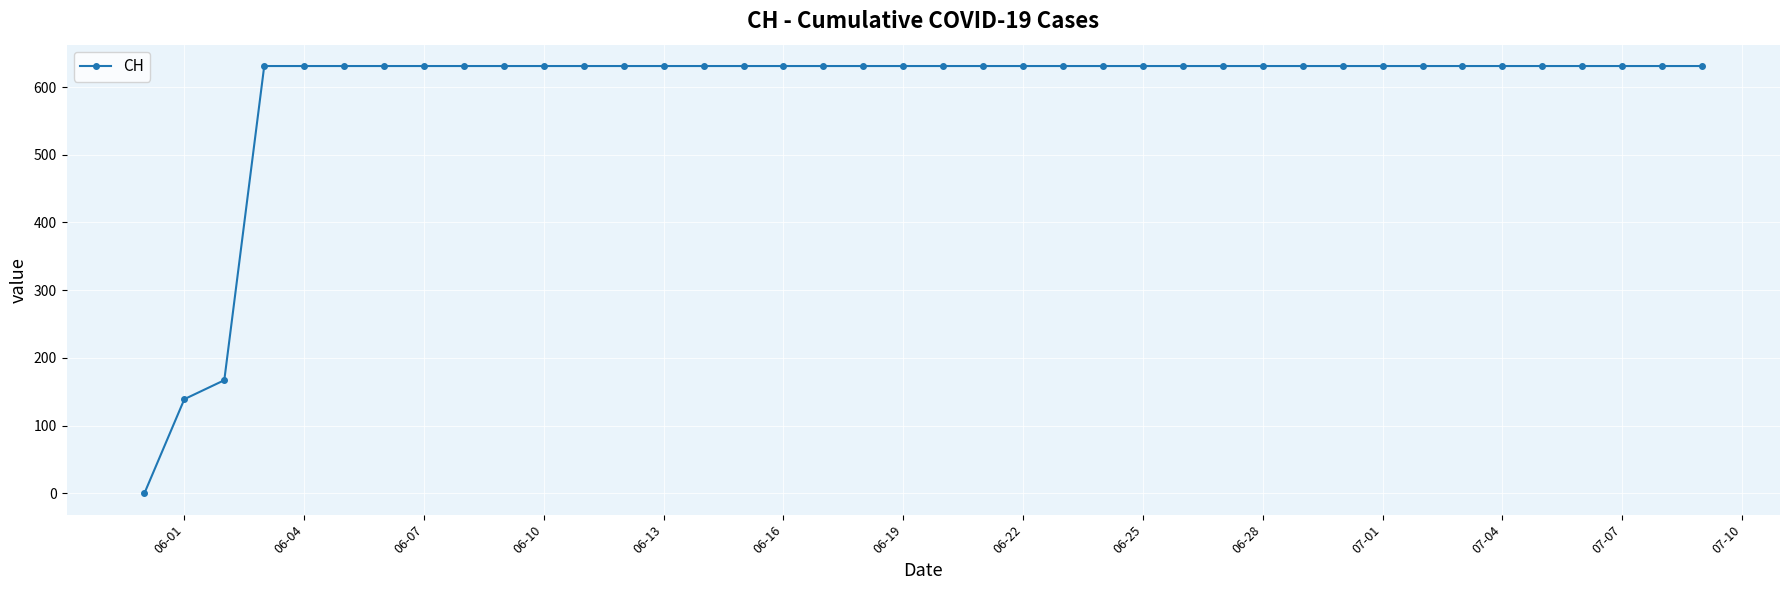

What is the value of the 36th point from the left?

631